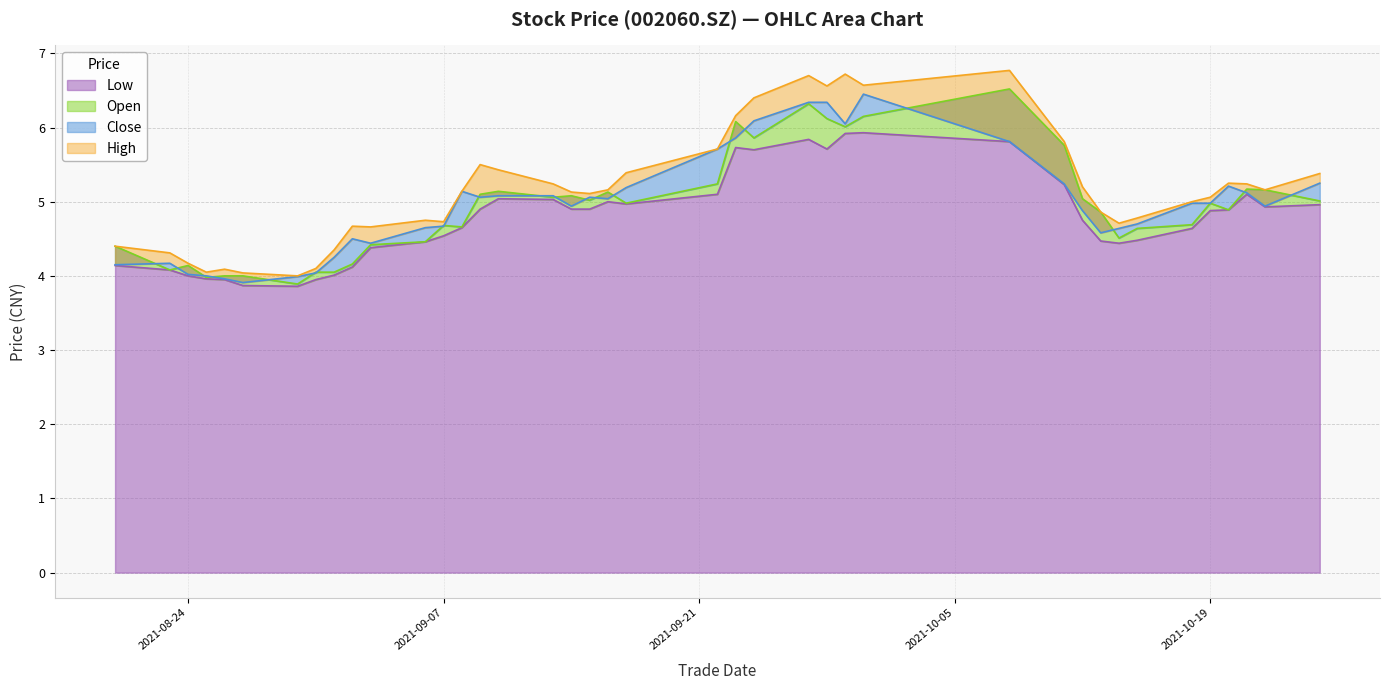

Which series has the largest total across all categories?

high